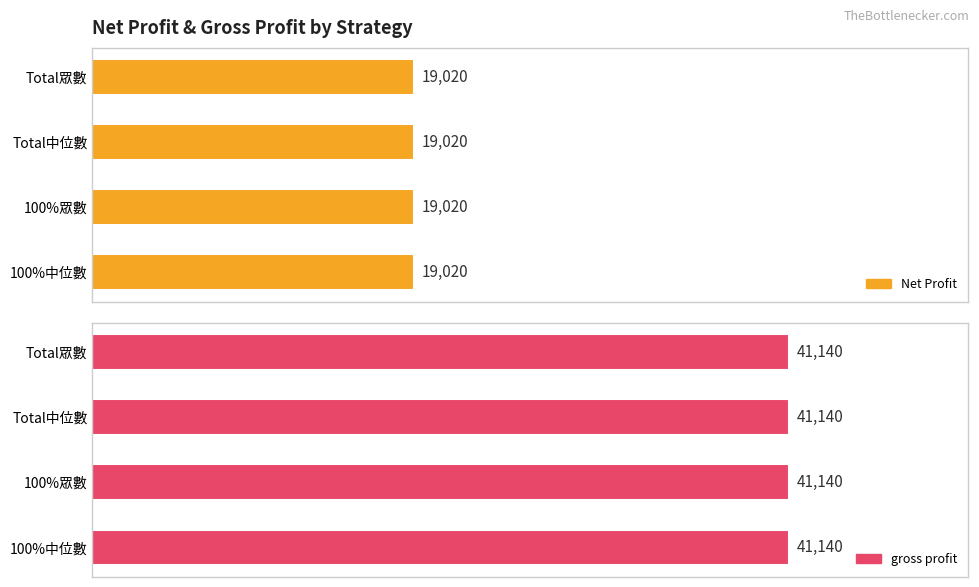

The gross profit series shows 9803 at Total中位數. True or false?

False